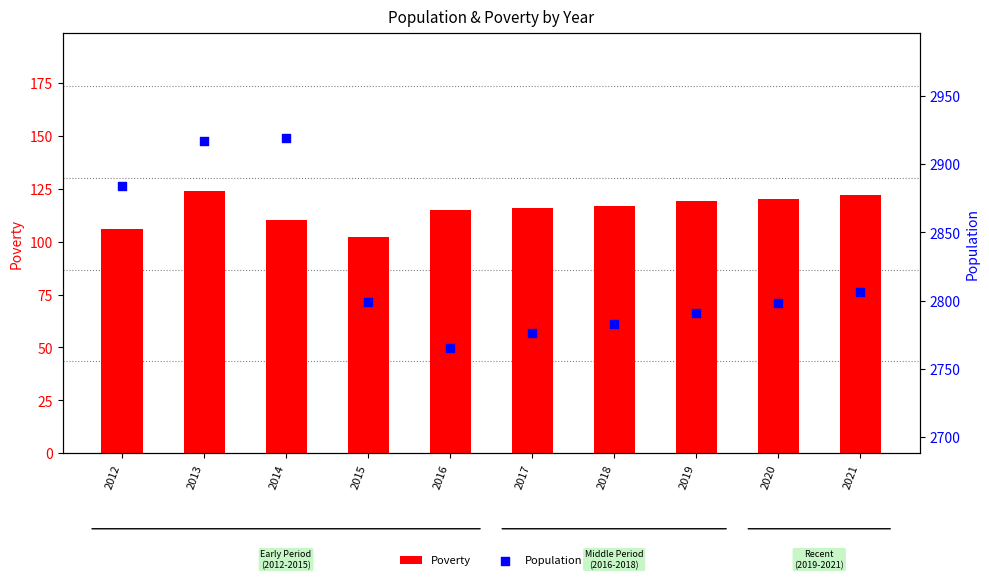

Which series contains the lowest Y value?

Poverty